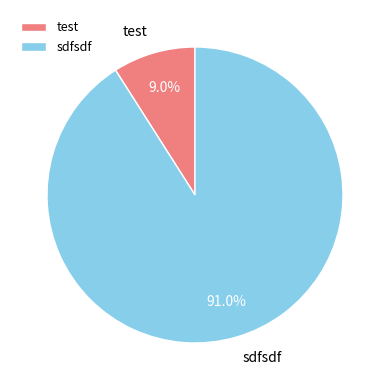

To the nearest percent, what percentage of the pie is sdfsdf?

91%